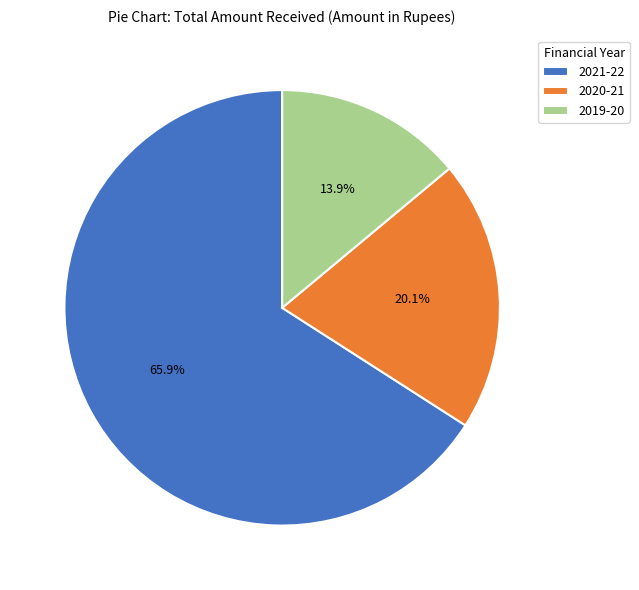

How many segments does this pie chart have?

3